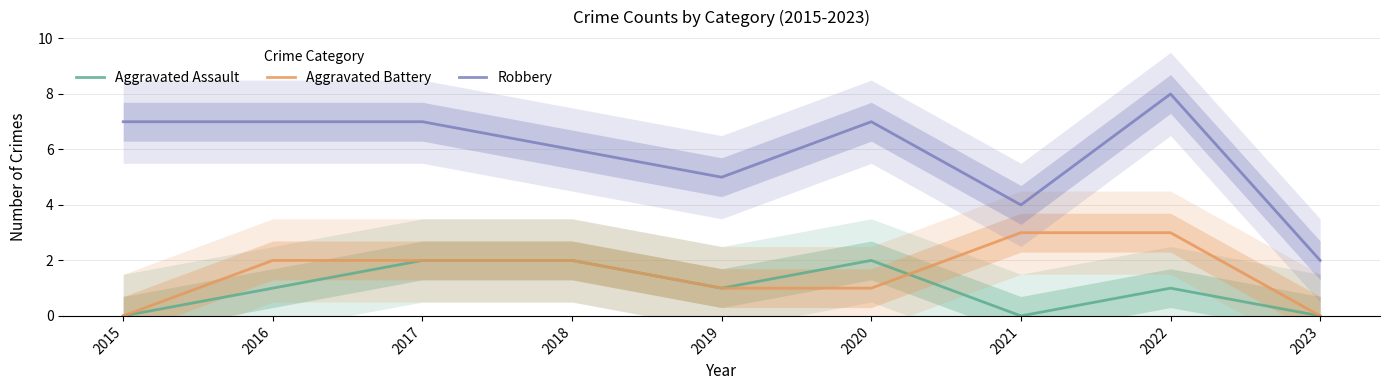

The Aggravated Assault series shows 1 at 2020. True or false?

False